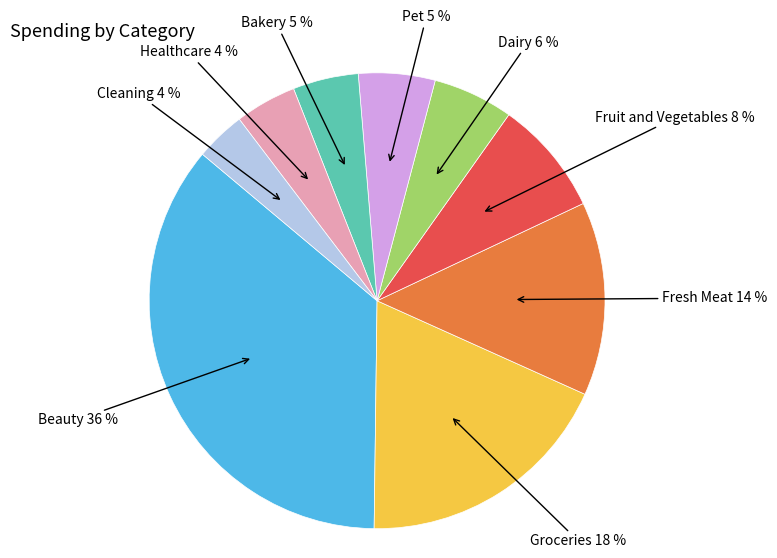

To the nearest percent, what portion does Bakery represent?

5%